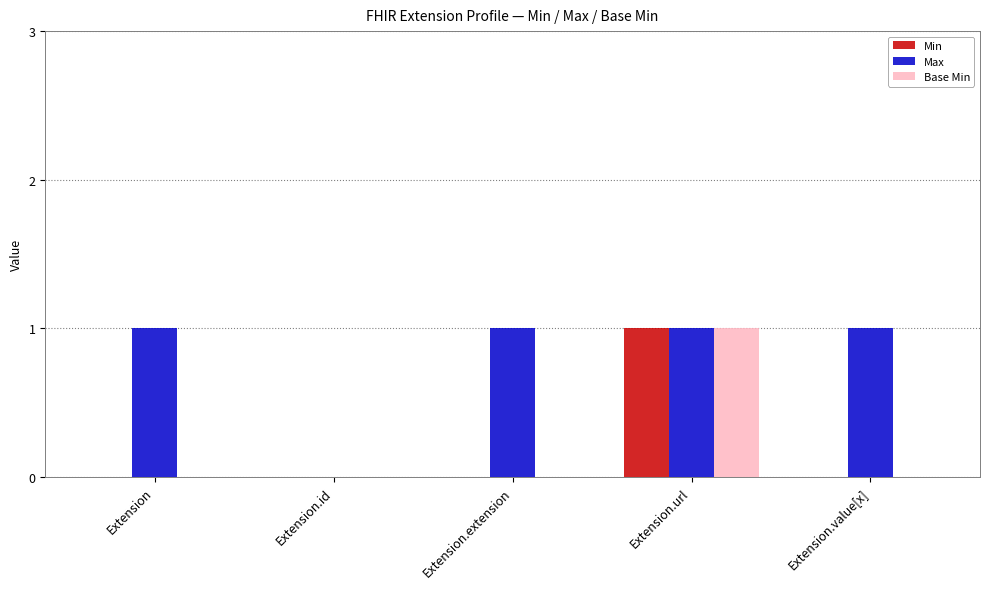

Which series changed the most between Extension and Extension.id?

Max